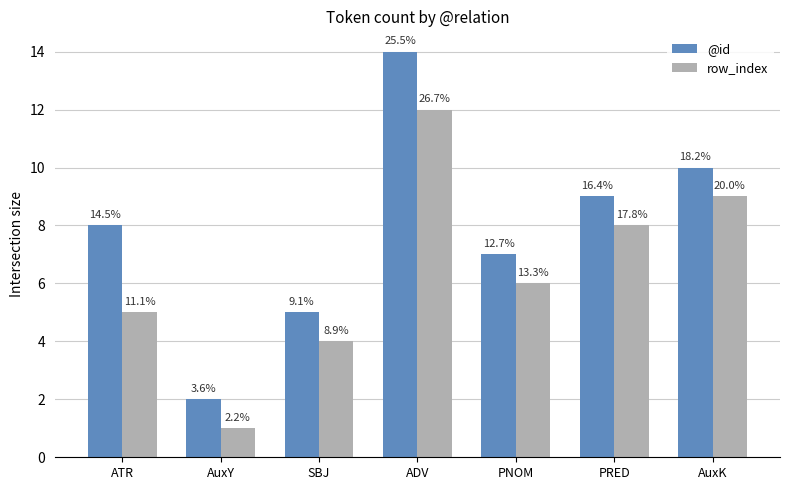

Are the bars grouped side by side (vs. stacked)?

Yes